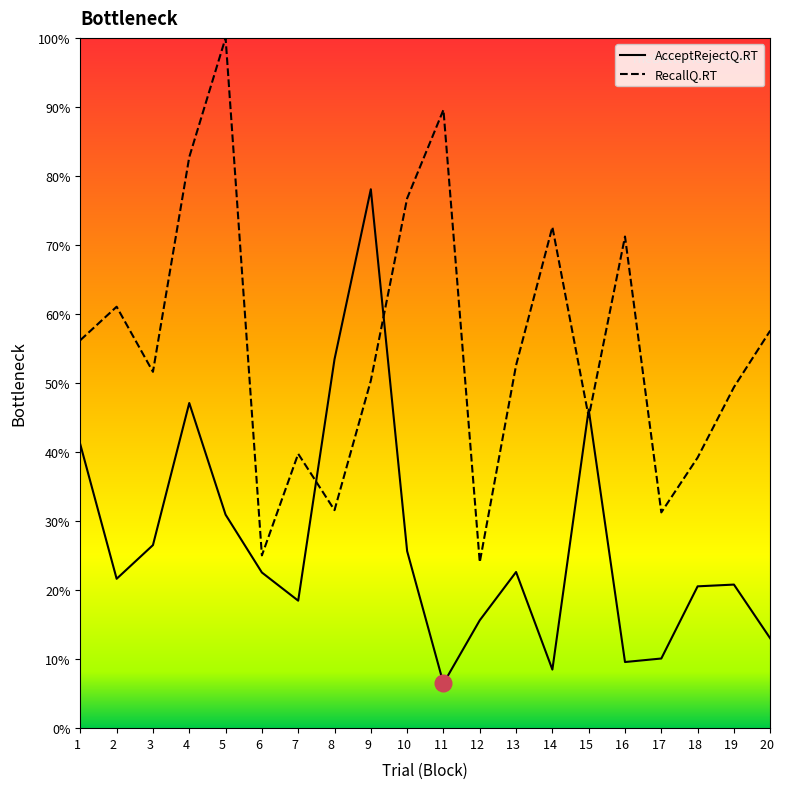

List the series in order of their peak value, lowest first.

AcceptRejectQ.RT, RecallQ.RT